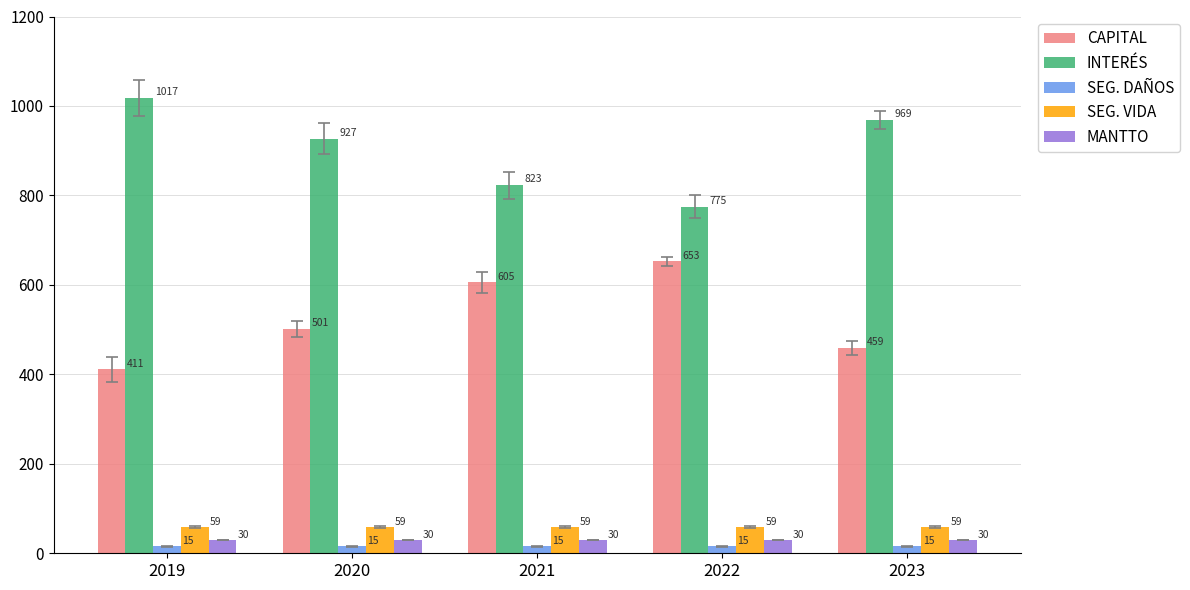

What are all the series names shown in the legend?

CAPITAL, INTERÉS, SEG. DAÑOS, SEG. VIDA, MANTTO